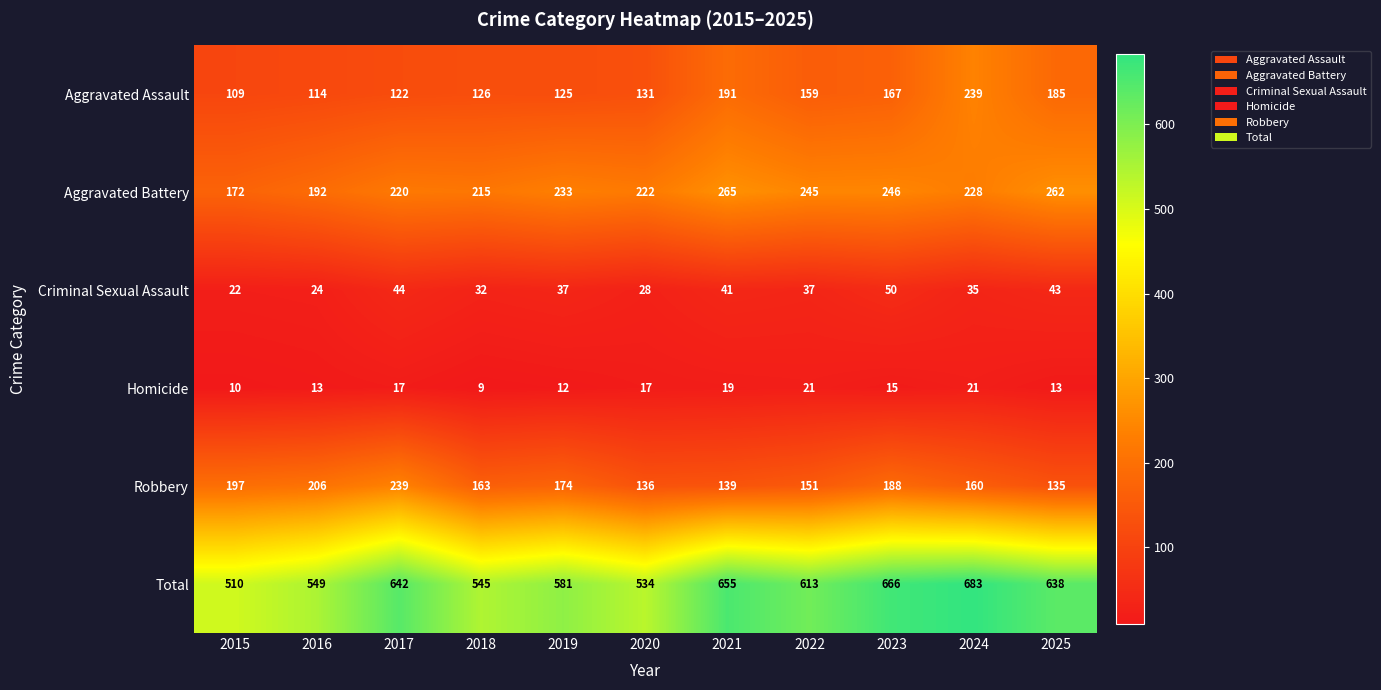

What is the highest value of the Aggravated Battery series?

265